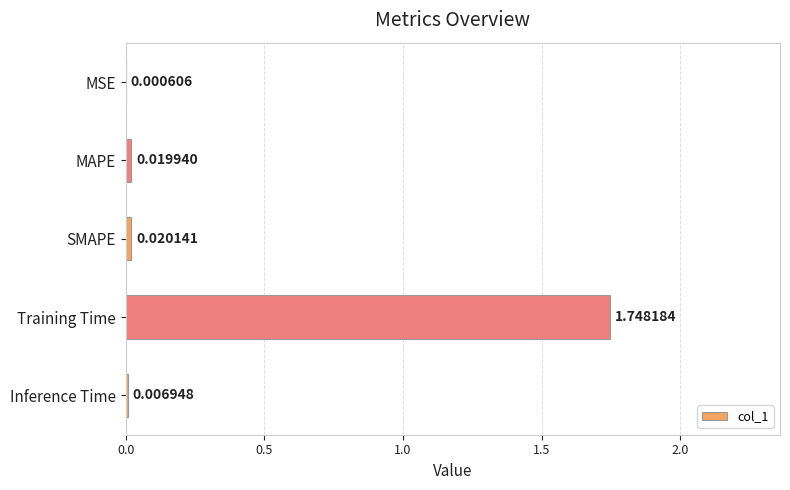

Which category has the highest value across all series?

Training Time